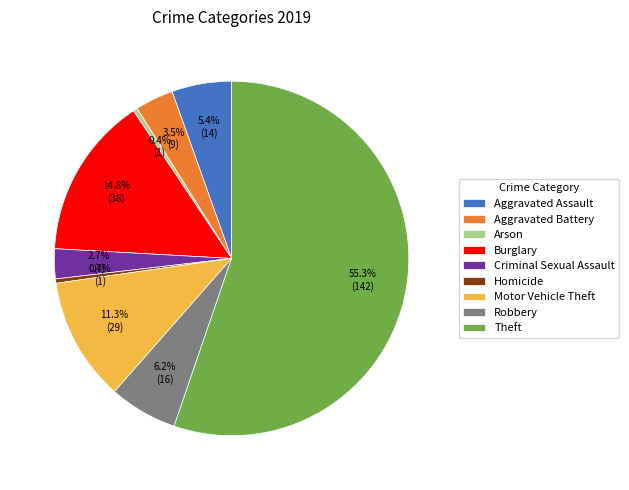

How many segments does this pie chart have?

9